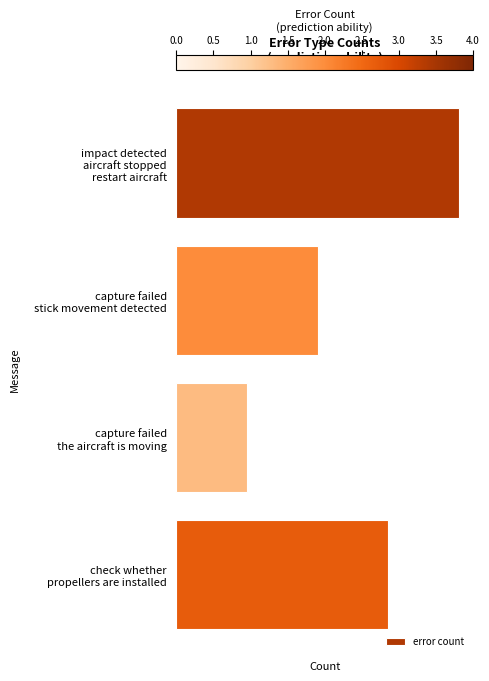

At which category does the chart reach its minimum across all series?

capture failed
the aircraft is moving